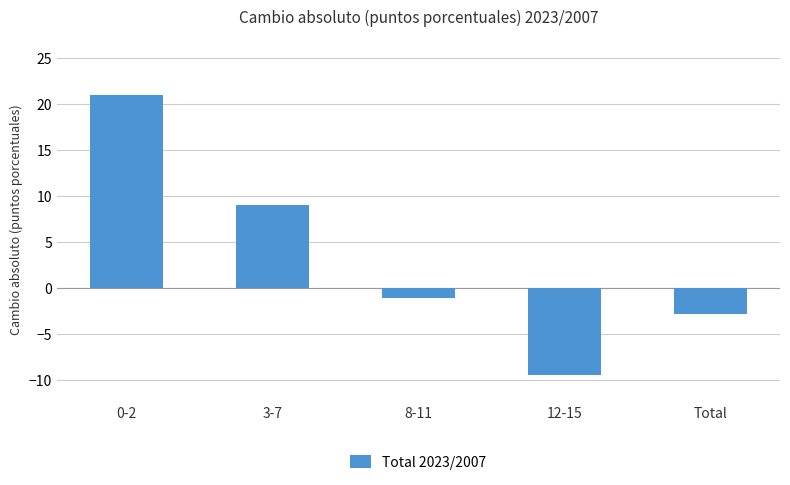

List the labels in order of value, smallest first.

12-15, Total, 8-11, 3-7, 0-2